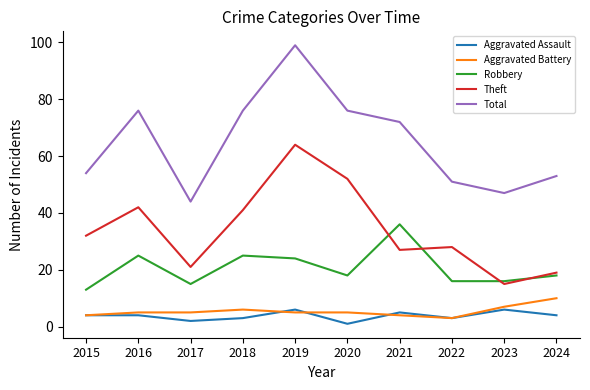

What is the difference between the highest and lowest values at 2024?

49